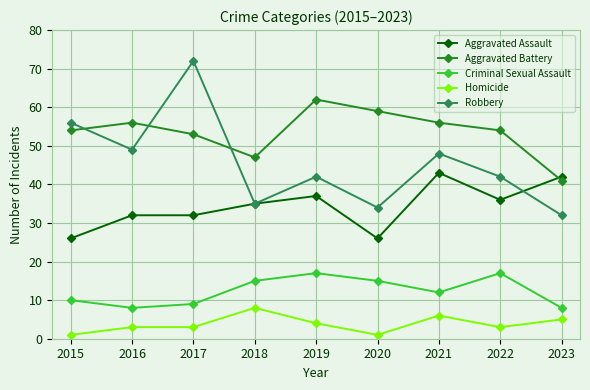

True or false: Homicide and Aggravated Assault cross at least once.

False